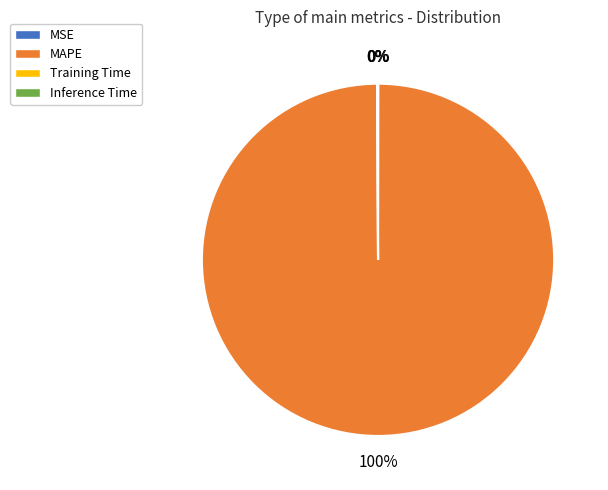

Is there a majority slice in this chart?

Yes